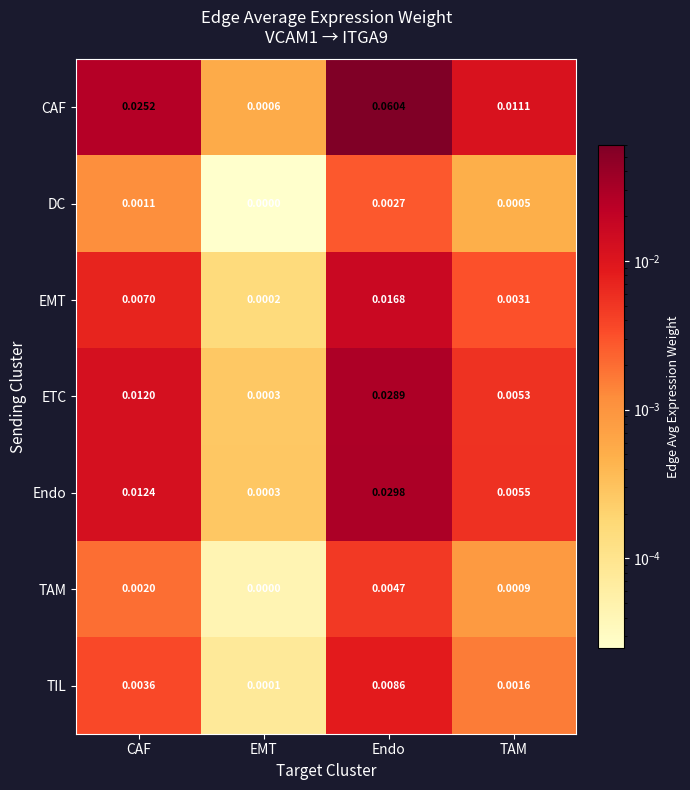

What is the total value across all series at Endo?

0.2